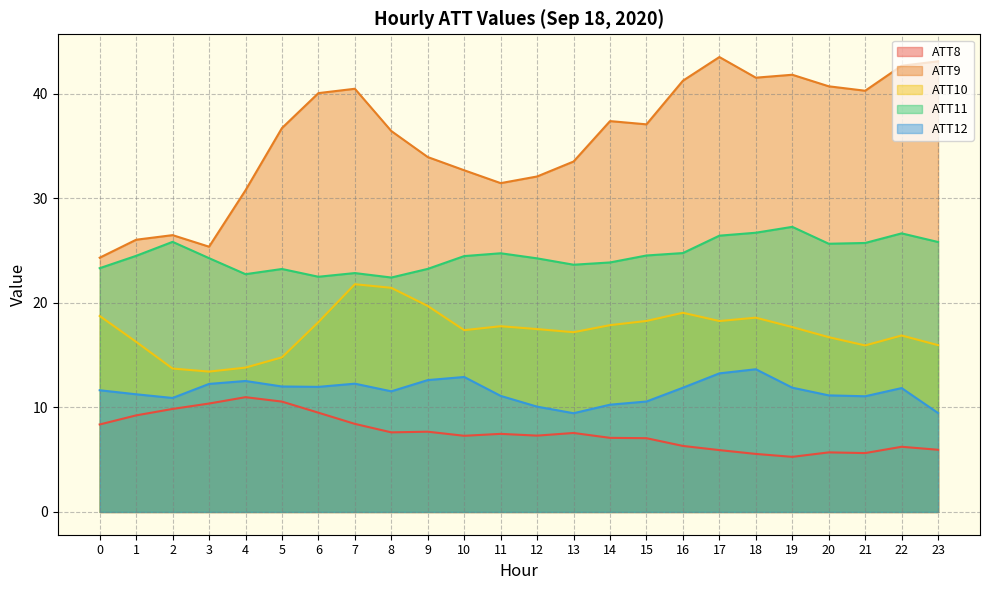

Is it true that ATT11 equals 11.6 at 2?

False